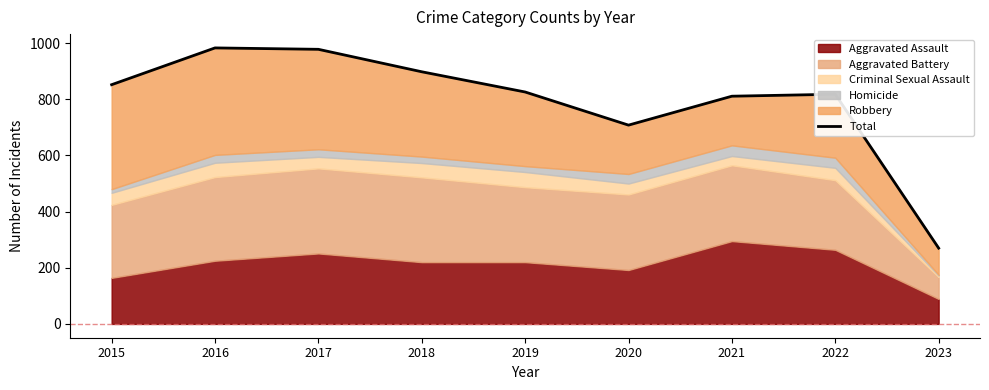

Is it true that the value at 2023 is 270?

True